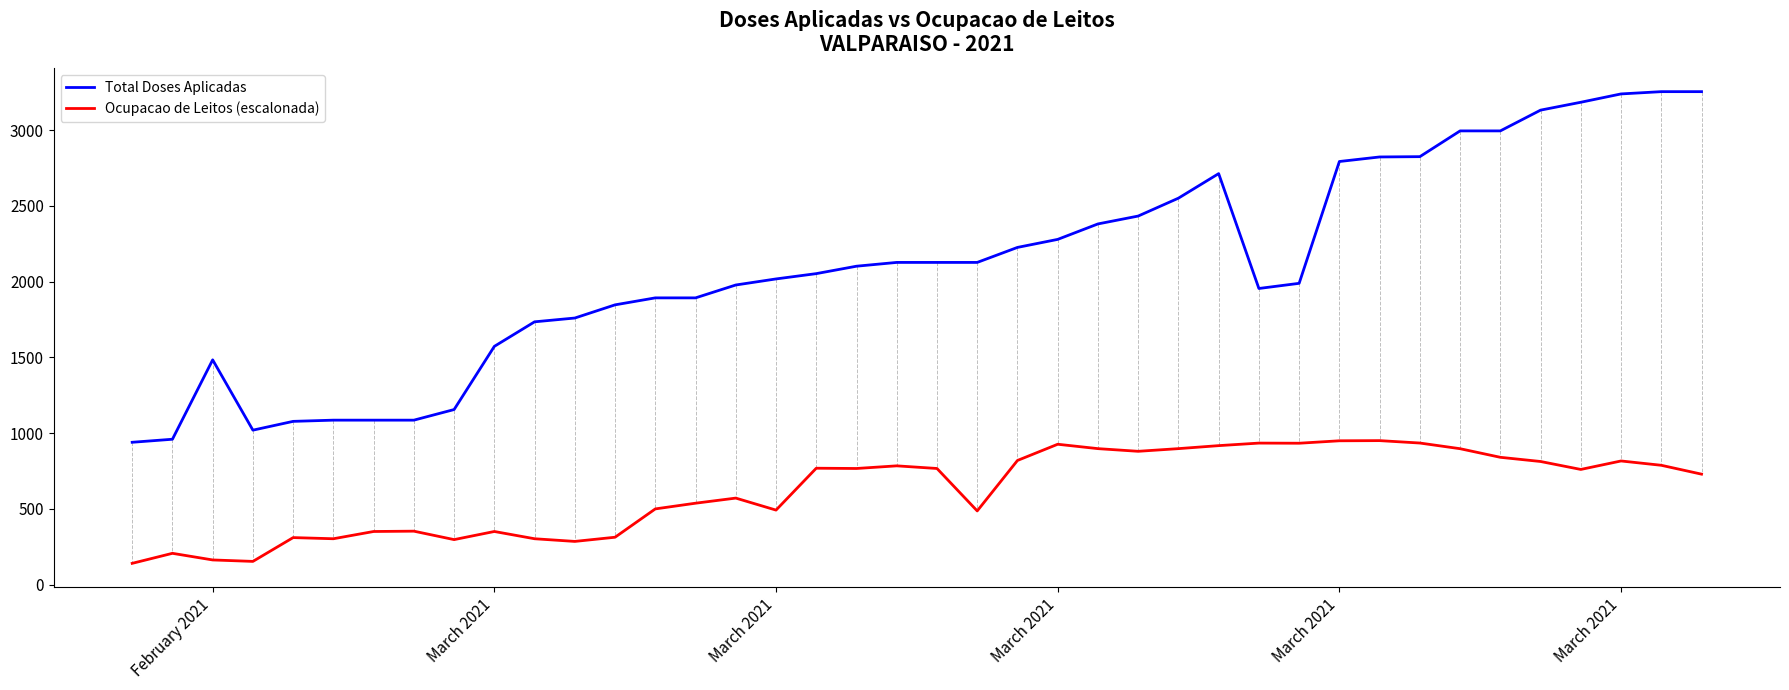

What is the maximum value shown in the chart?

3254.0